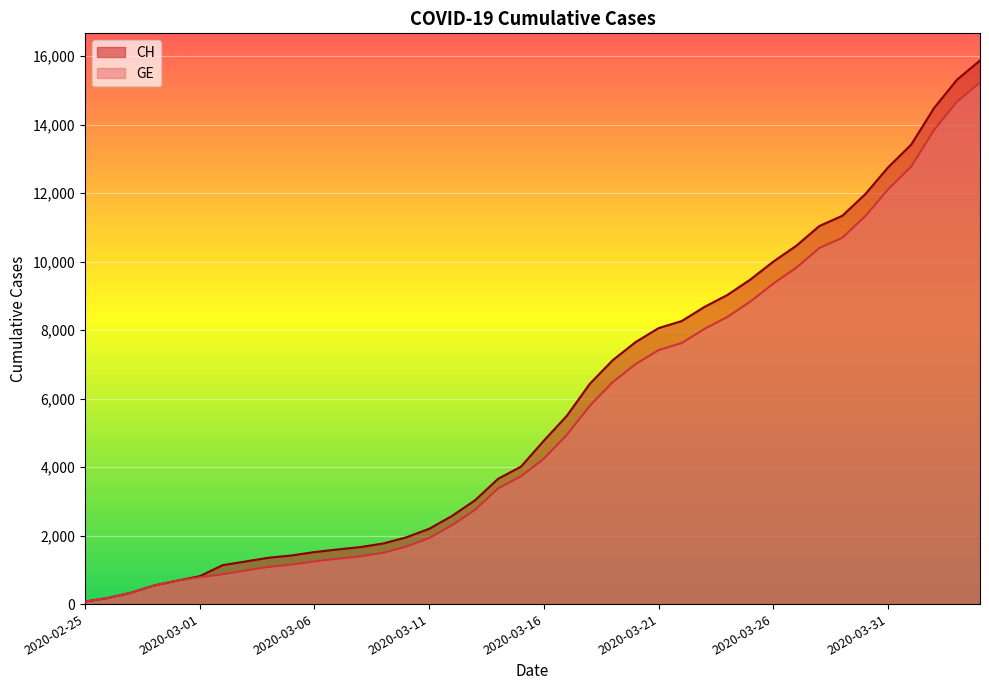

What position from the left is 2020-03-30?

35